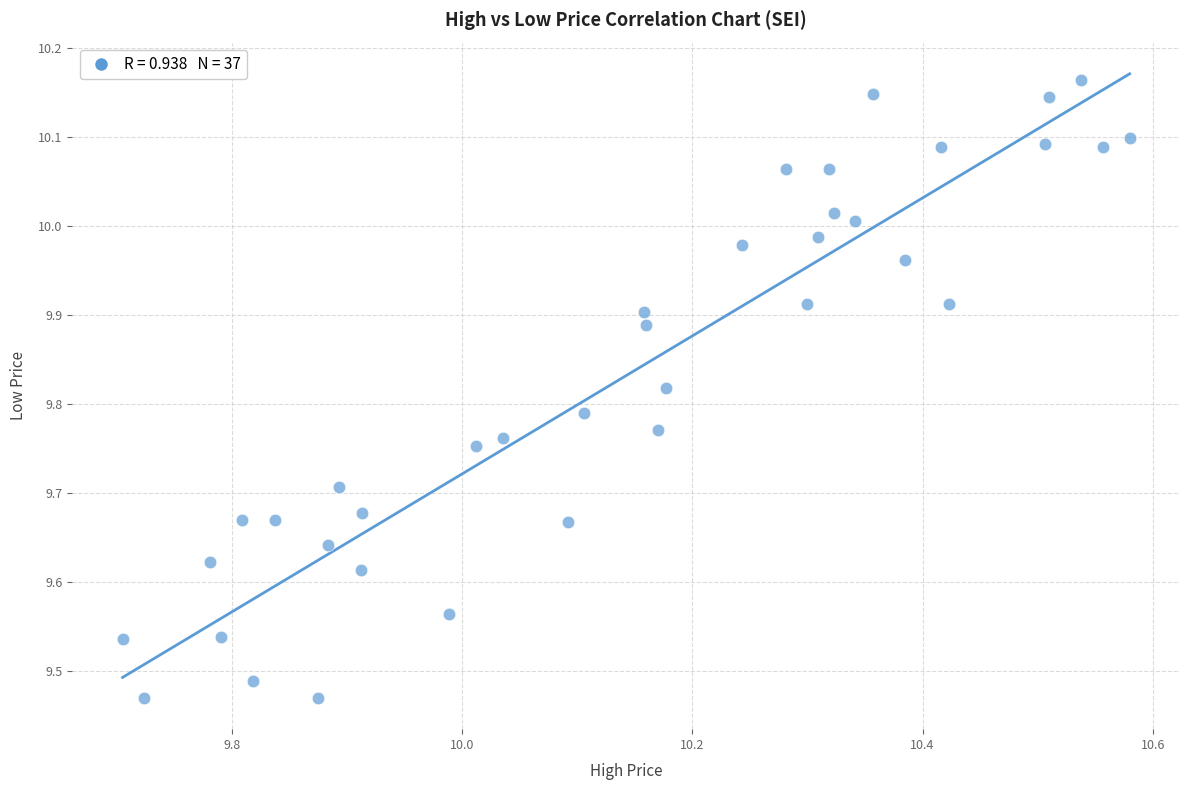

What is the range of X values (max minus min)?

0.9